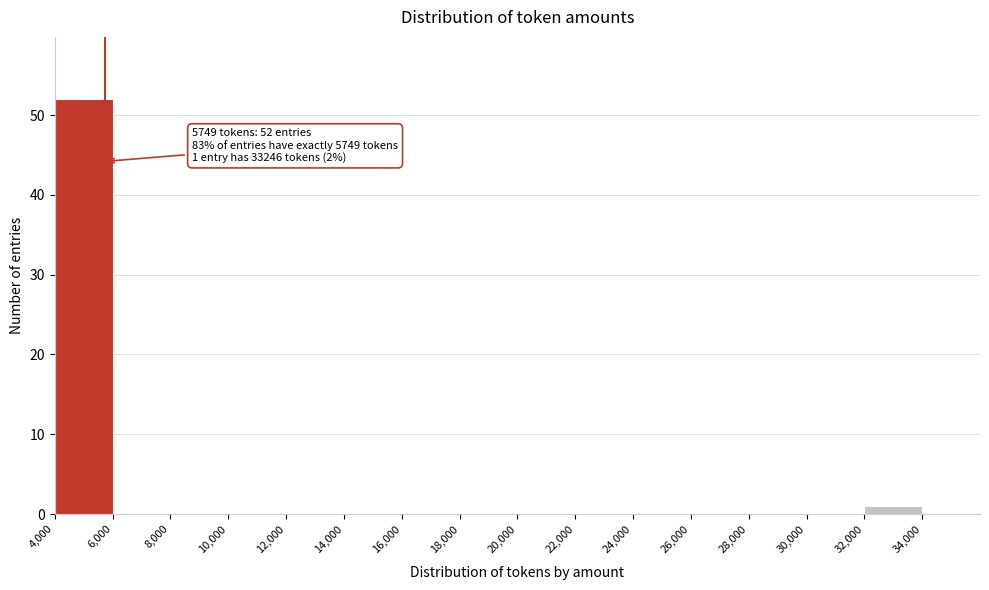

Which range on the x-axis has the tallest bar?

4000 to 6000